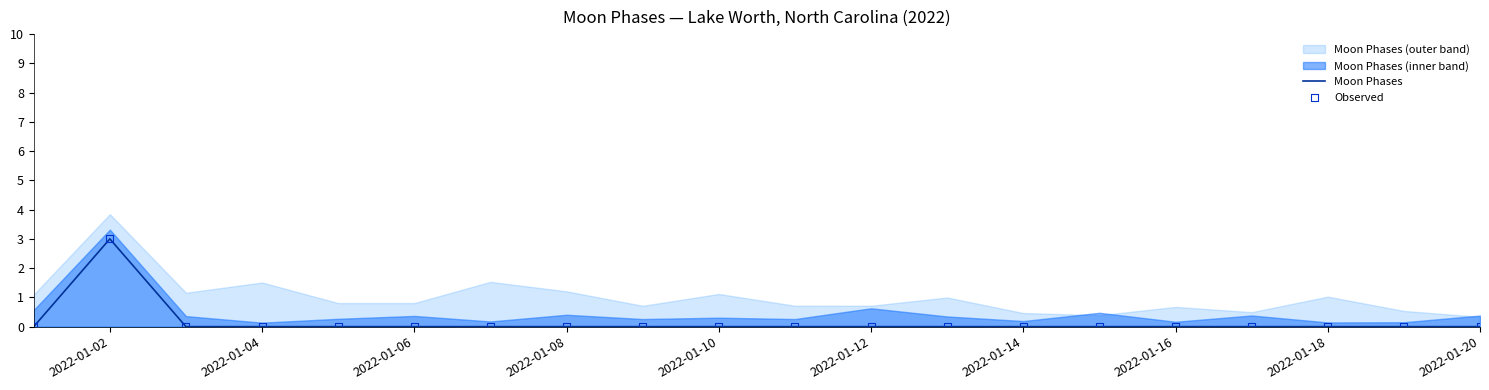

Which series contains the highest Y value?

Moon Phases